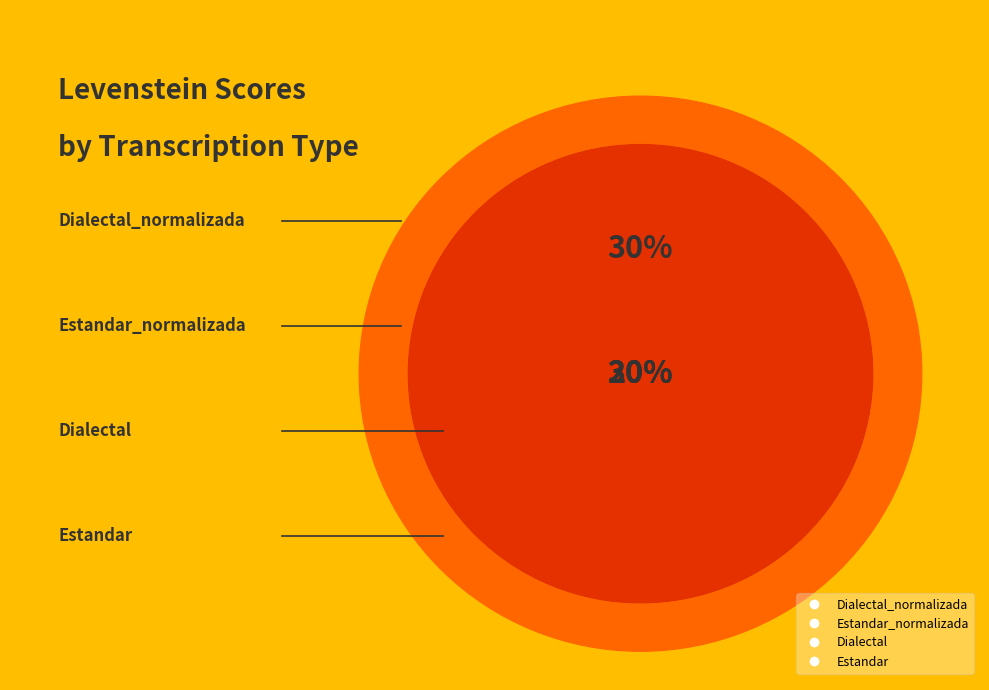

Which category has the smallest portion of the pie?

Estandar